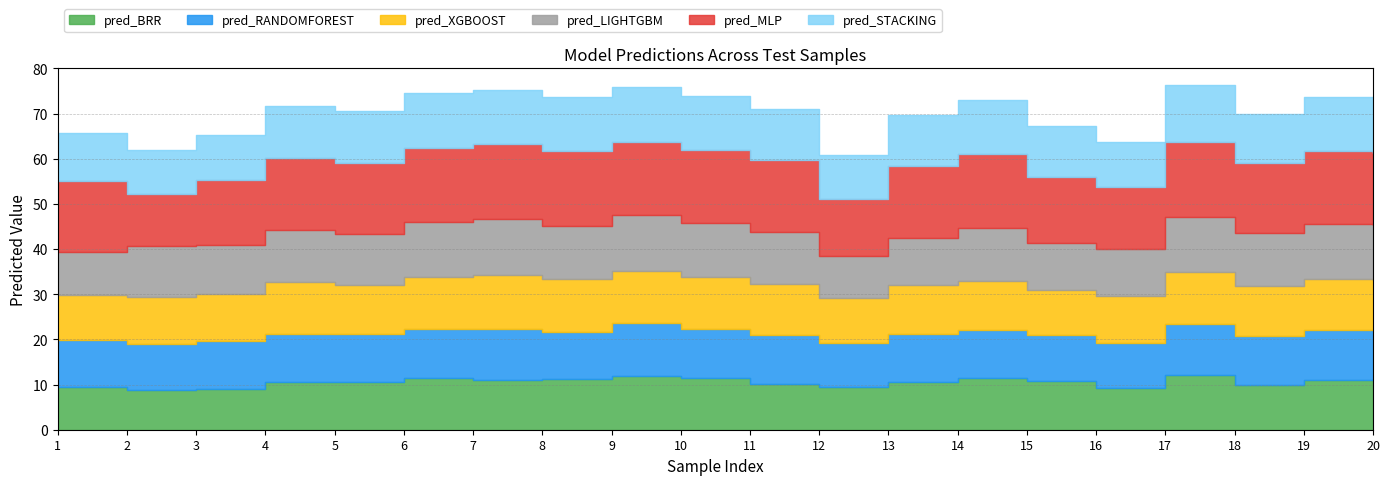

What is the difference between the pred_RANDOMFOREST values at test14 and test20?

0.2